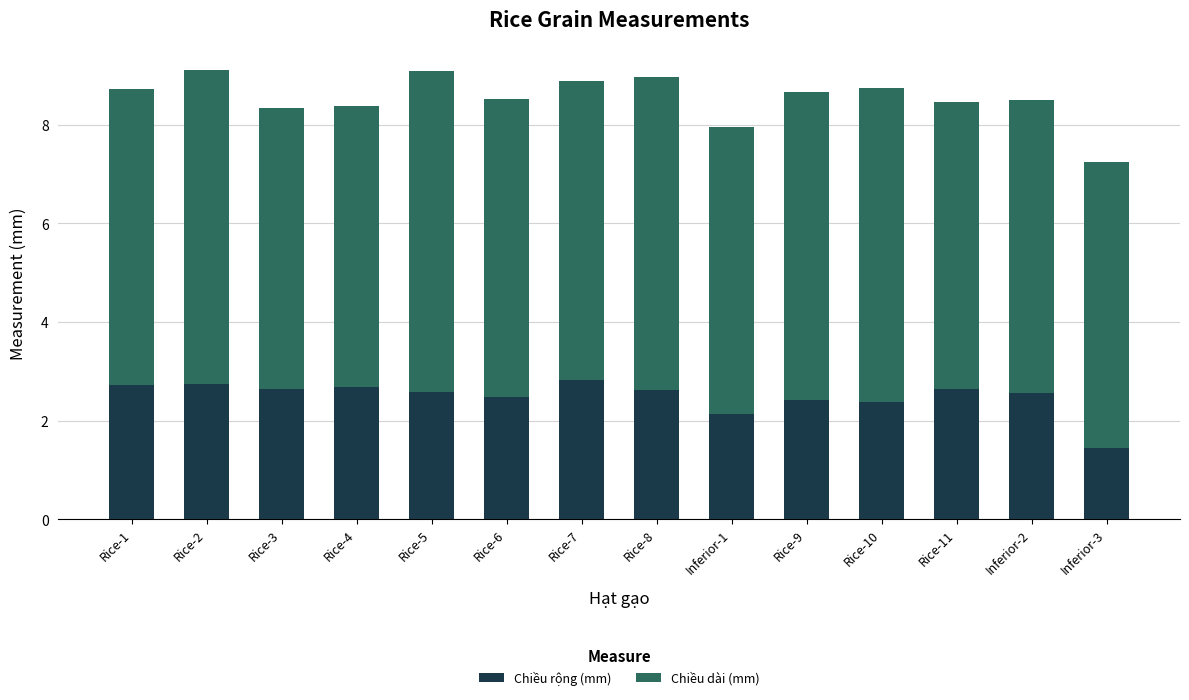

What is the total value across all series at Rice-10?

8.7